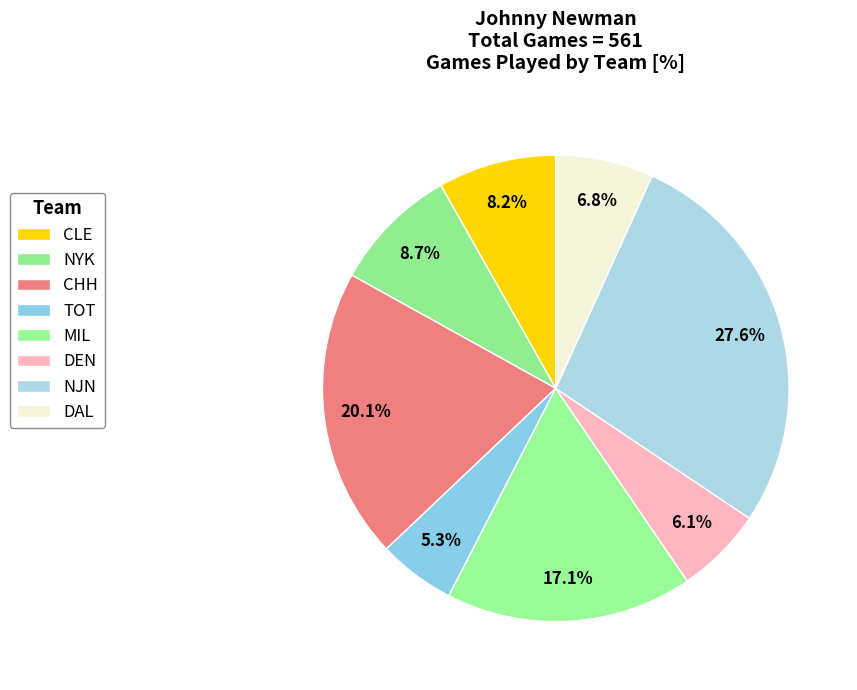

Which slice is the smallest?

TOT